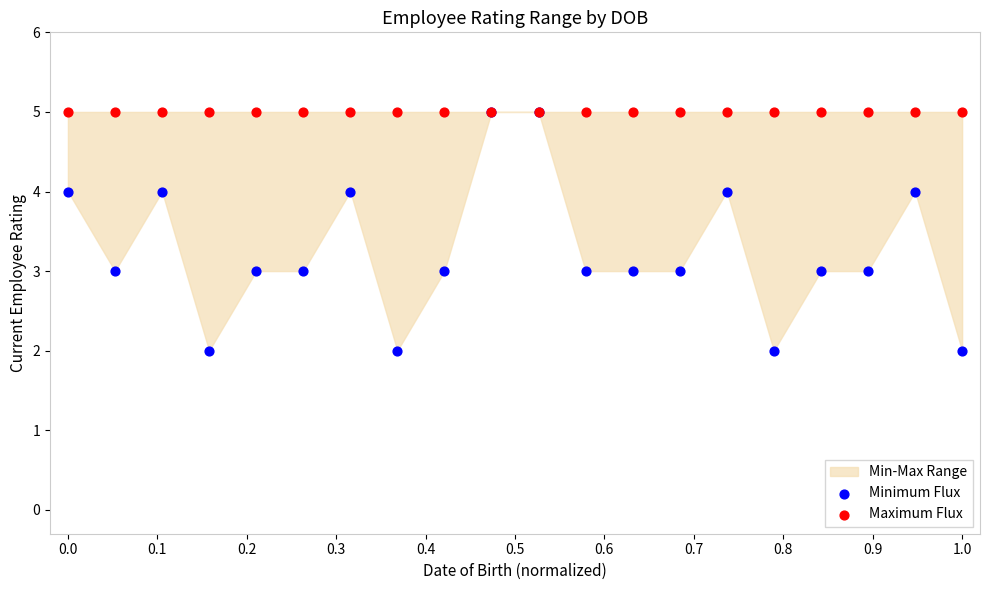

Which series has the widest spread of Y values?

Minimum Flux